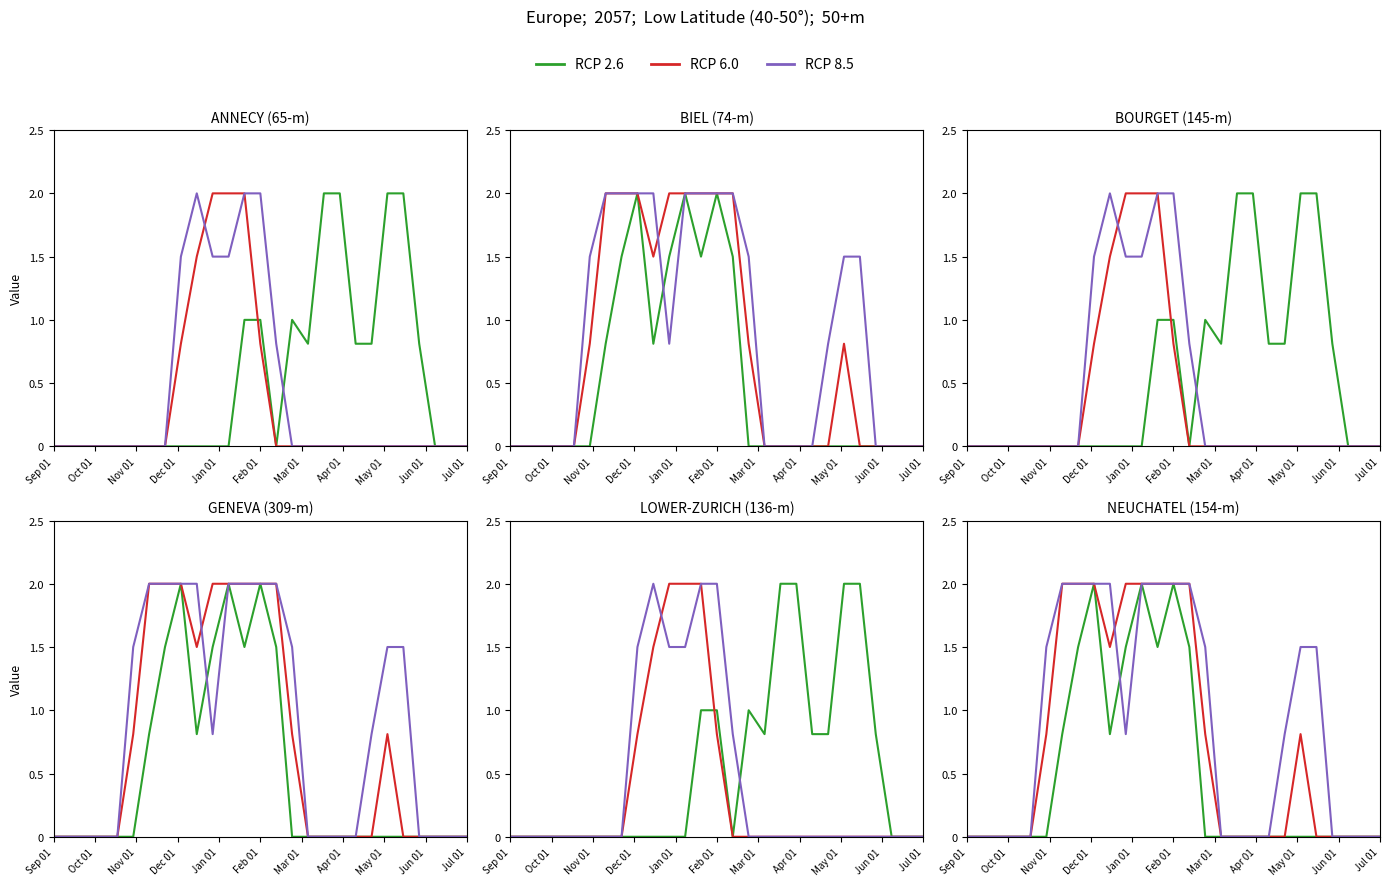

How many data points does each series have?

27